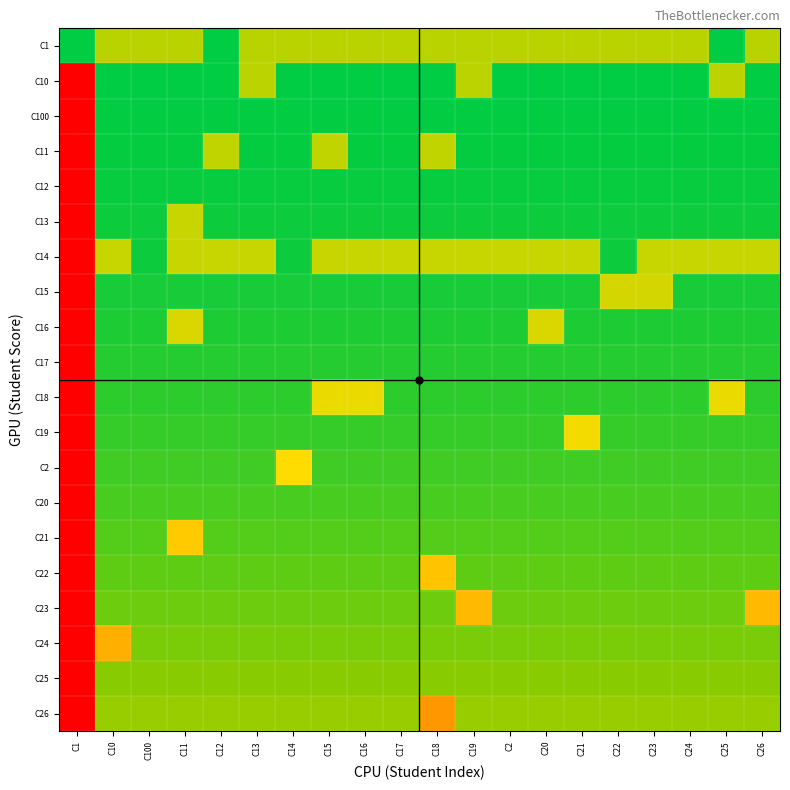

What is the greatest value displayed?

200.4